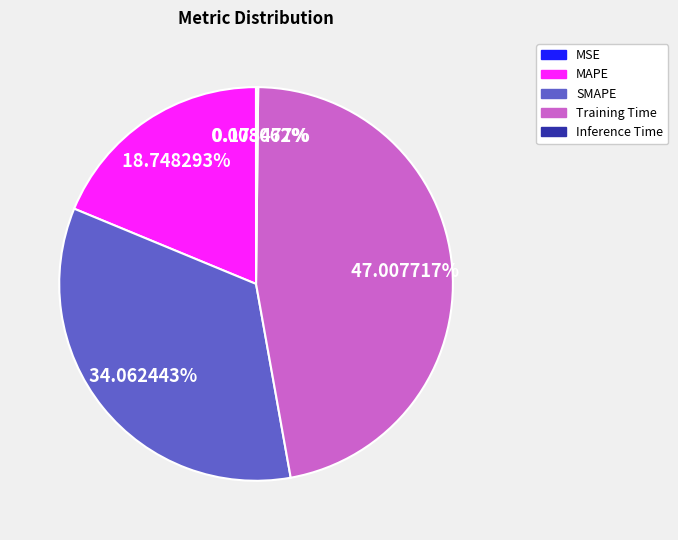

Do SMAPE and Training Time together represent more than half of the pie?

Yes